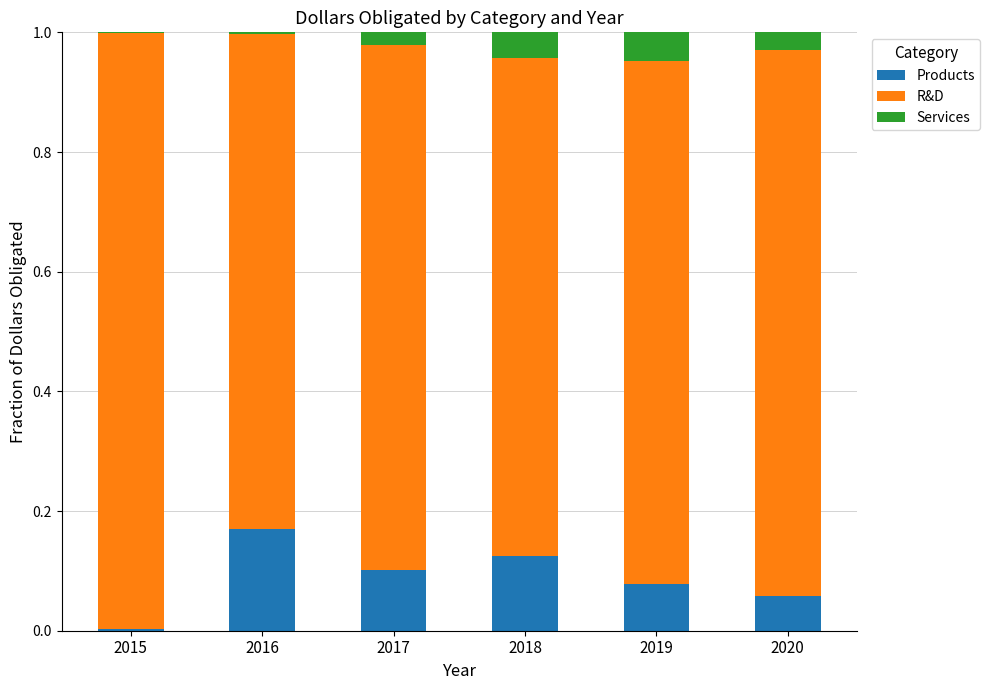

Is it true that Products equals 0.1 at 2020?

True